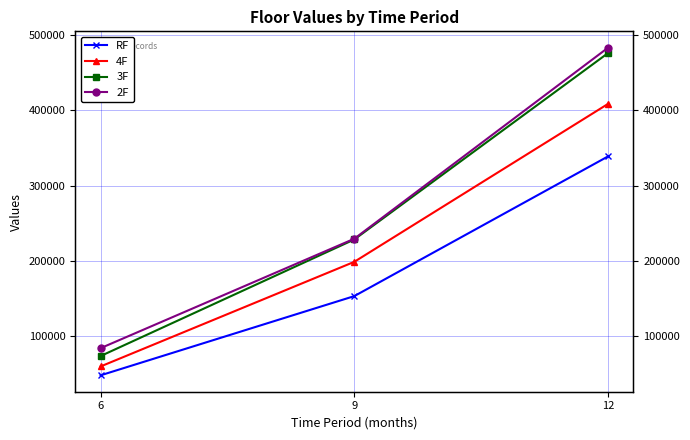

The RF series shows 64610 at 6. True or false?

False